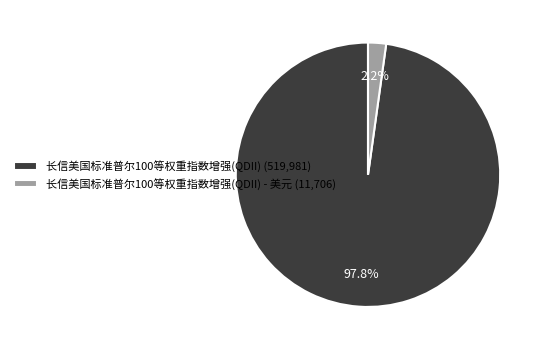

How much of the chart is everything except 长信美国标准普尔100等权重指数增强(QDII) (519,981)?

2.2%